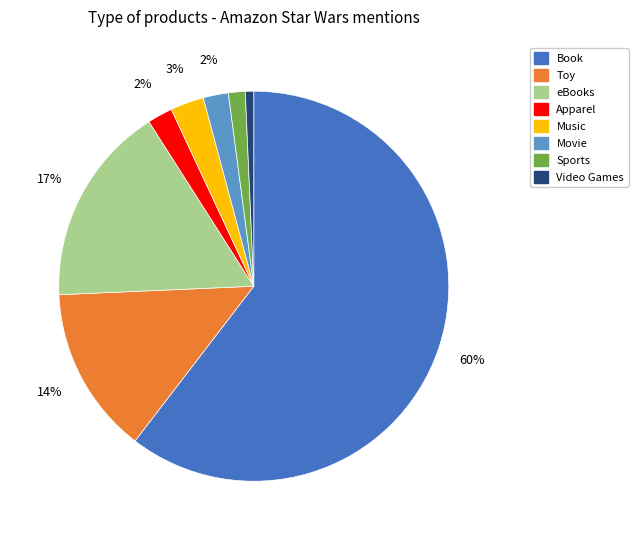

The Music slice represents 3% of the pie. True or false?

True